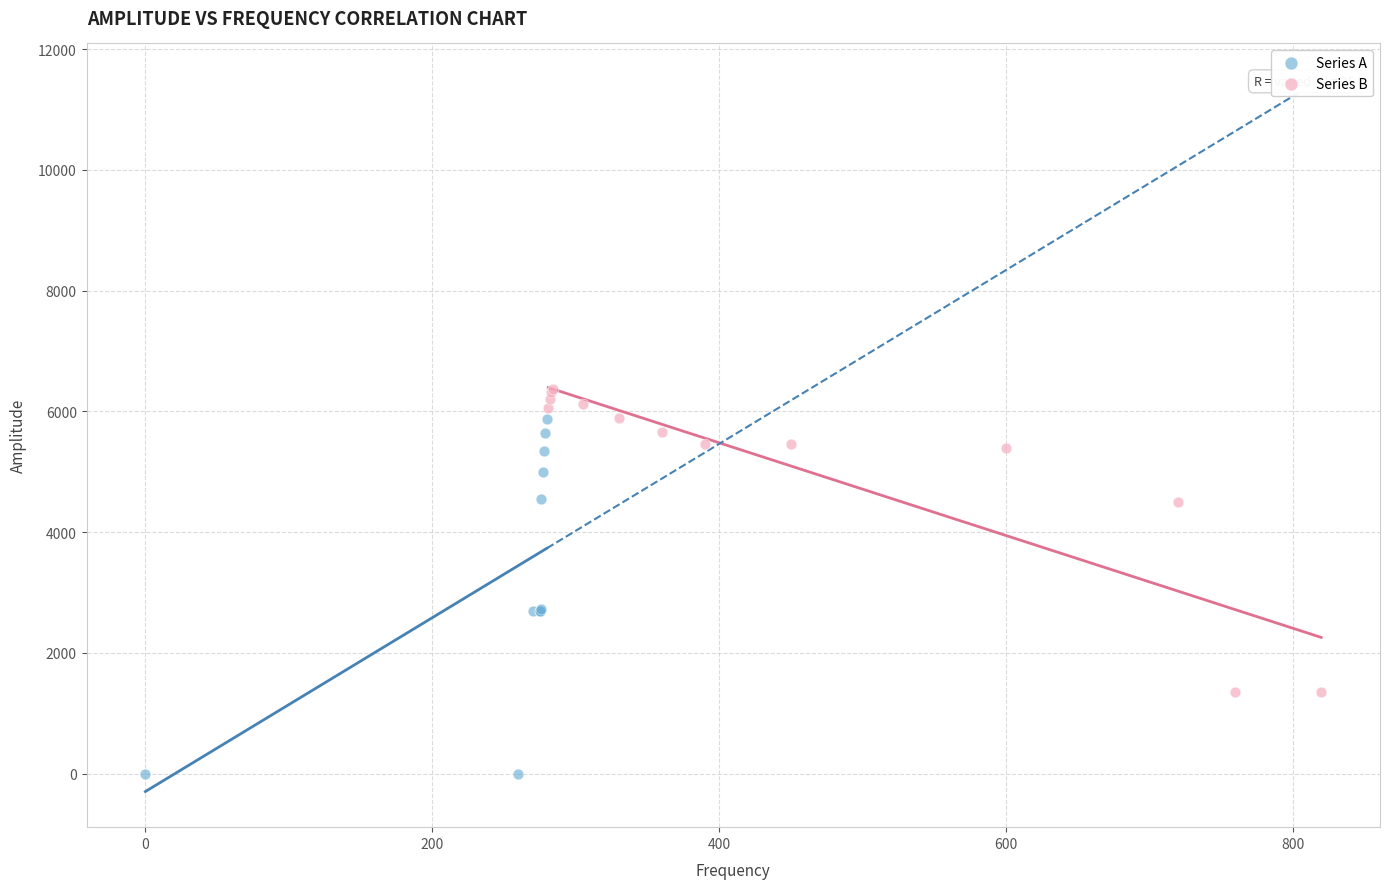

What are all the series names shown in the legend?

Series A, Series B